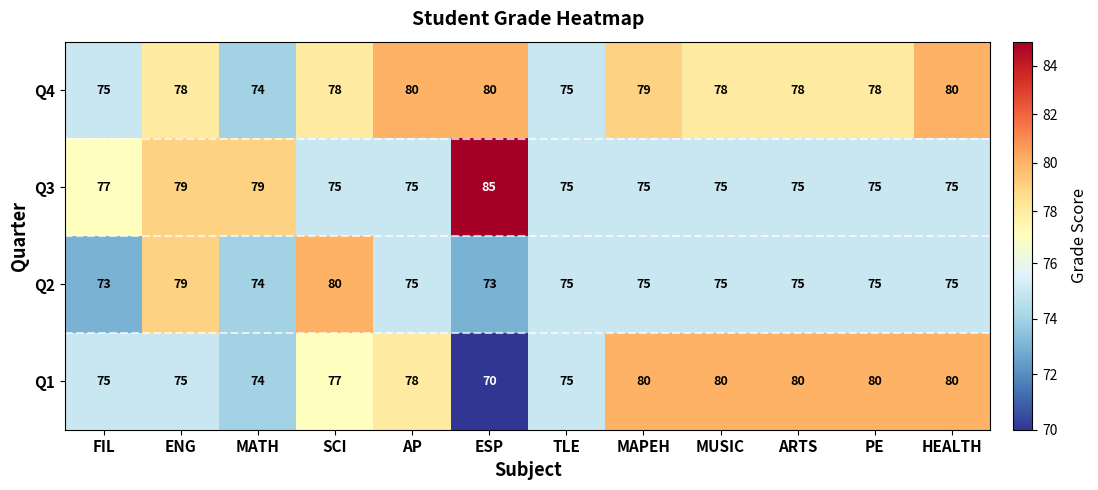

Count the number of data series in this chart.

4